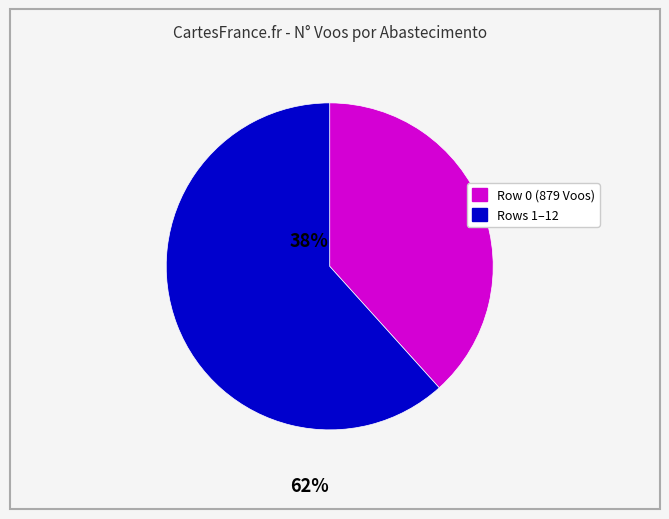

Is there any slice that represents more than half of the pie?

Yes